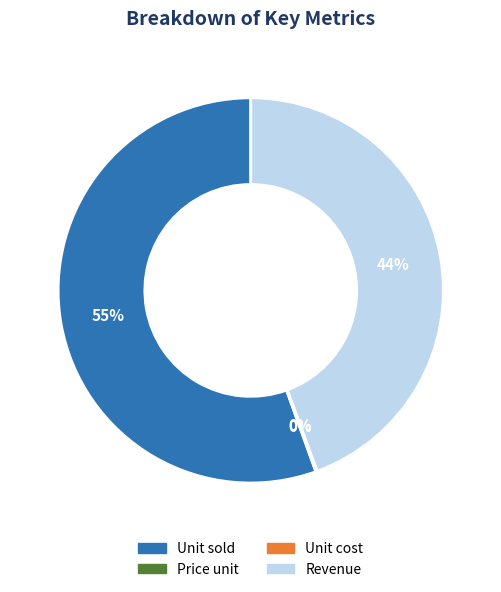

Does any single category account for the majority?

Yes